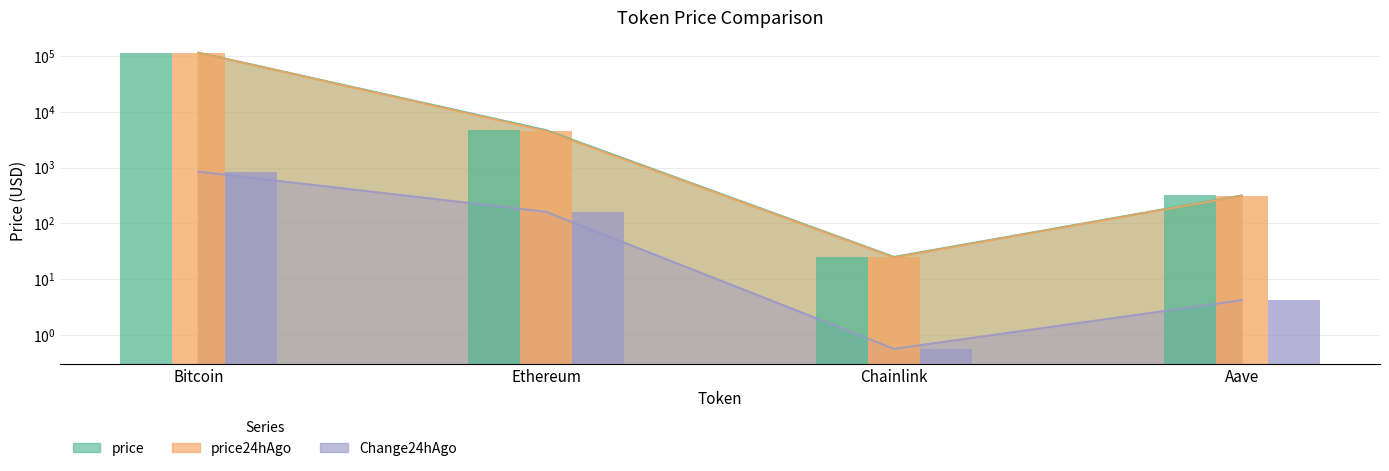

At which label is price24hAgo closest to 57531?

Ethereum